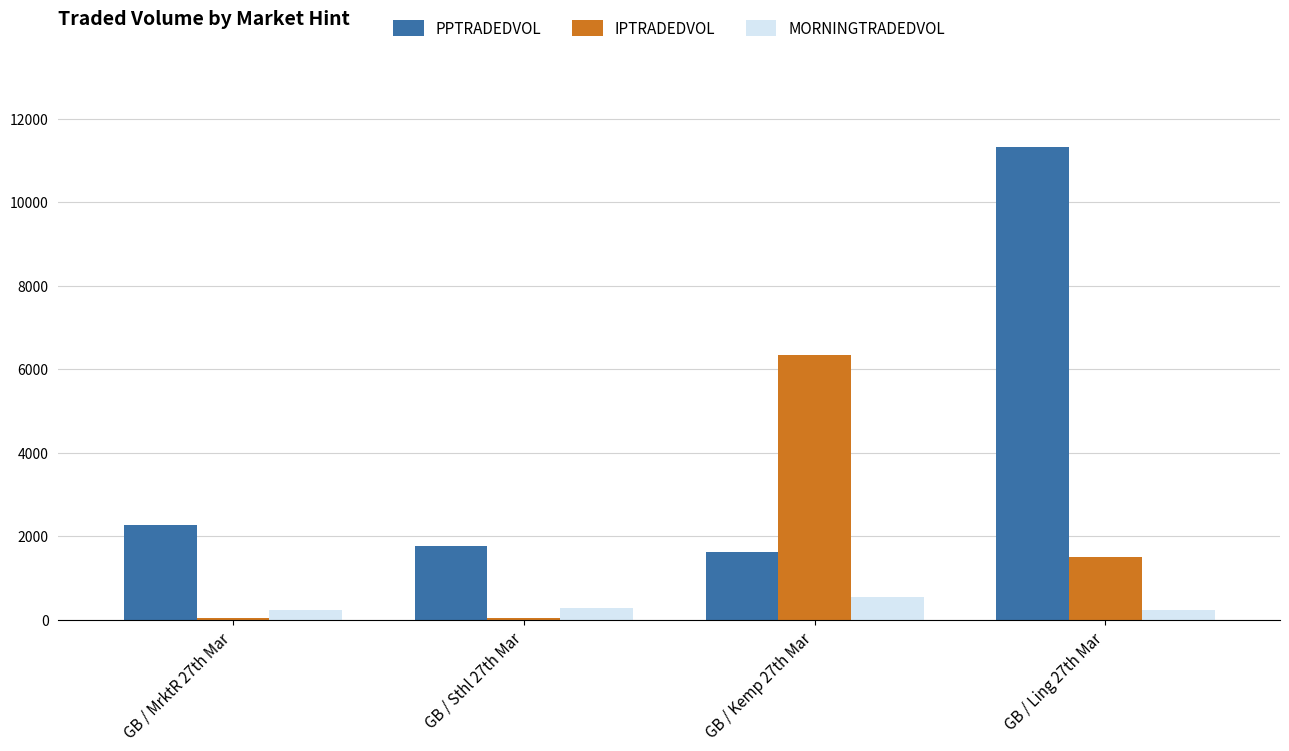

Which category has the highest value in the IPTRADEDVOL series?

GB / Kemp 27th Mar